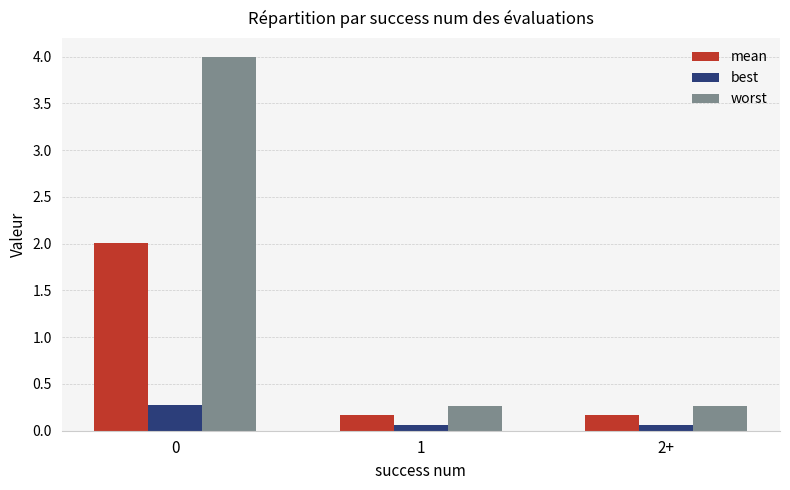

At how many categories does at least one series exceed 2?

1